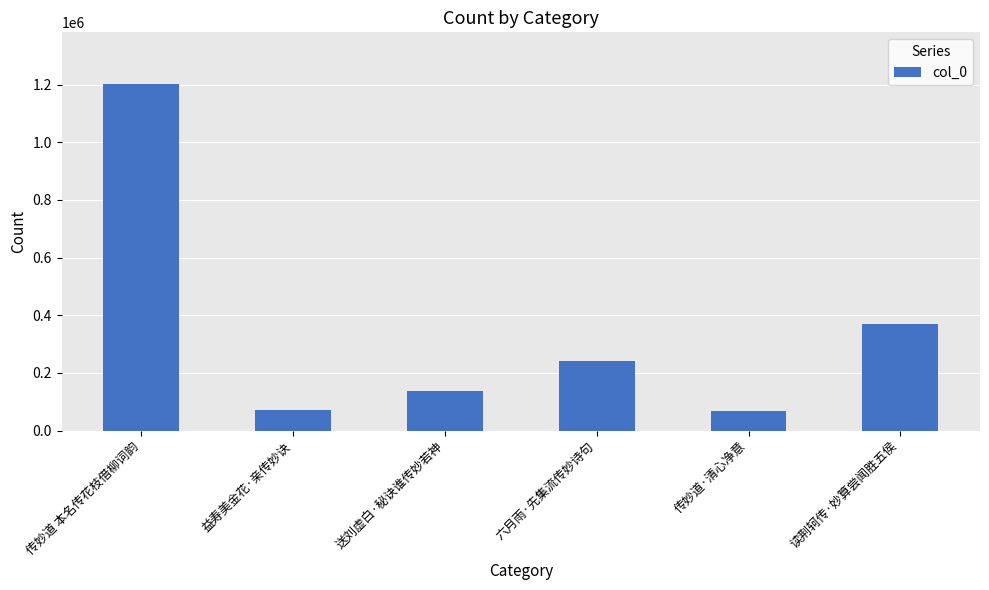

What is the label of the 4th bar from the right?

送刘虚白·秘诀谁传妙若神